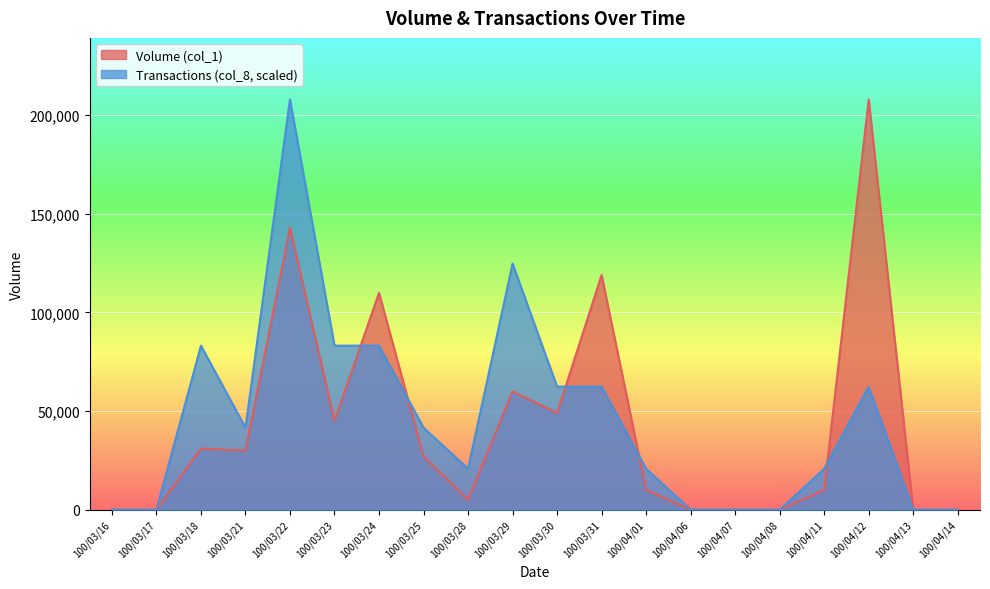

How many lines are shown in the chart?

2